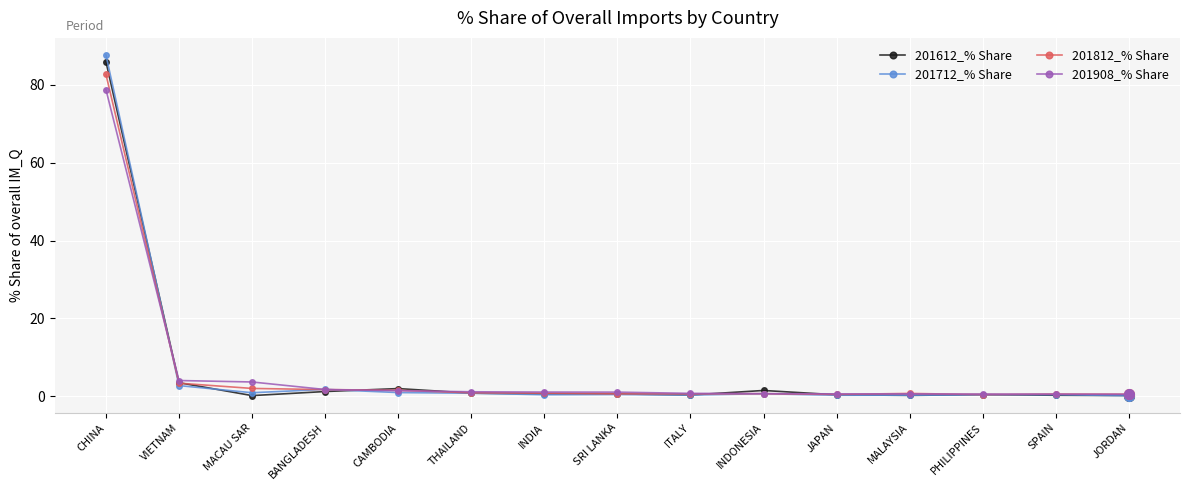

What is the difference between the maximum and minimum values in the 201712_% Share series?

87.6